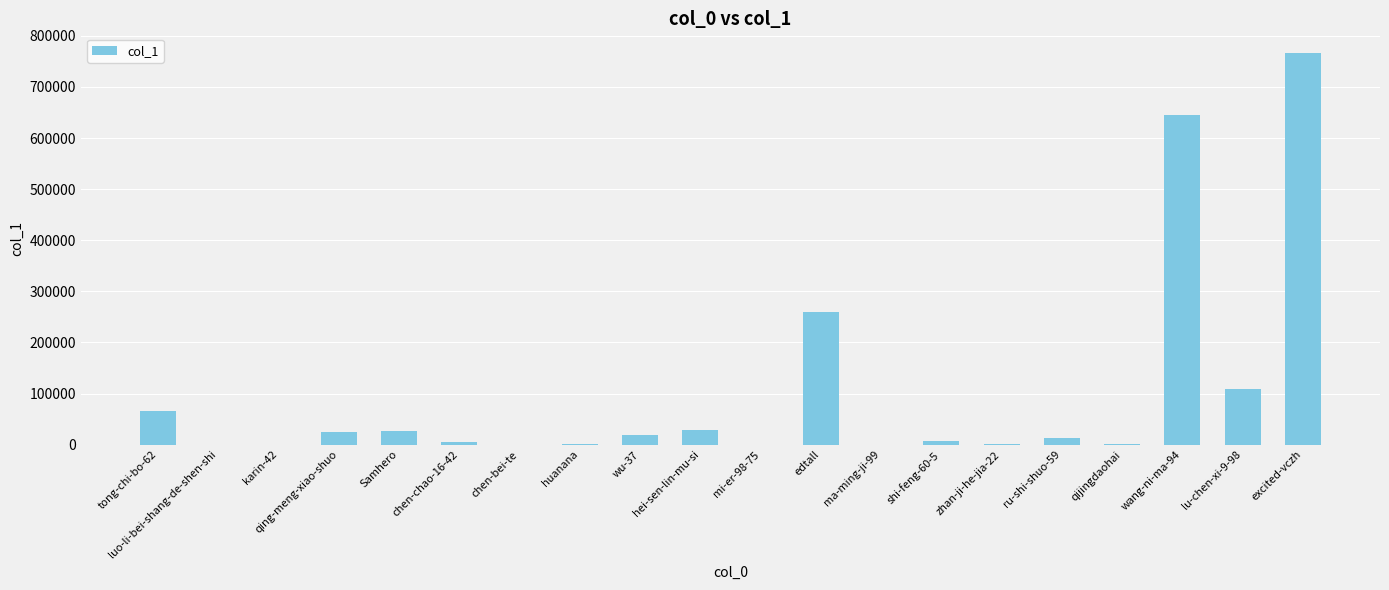

Are the bars horizontal?

No